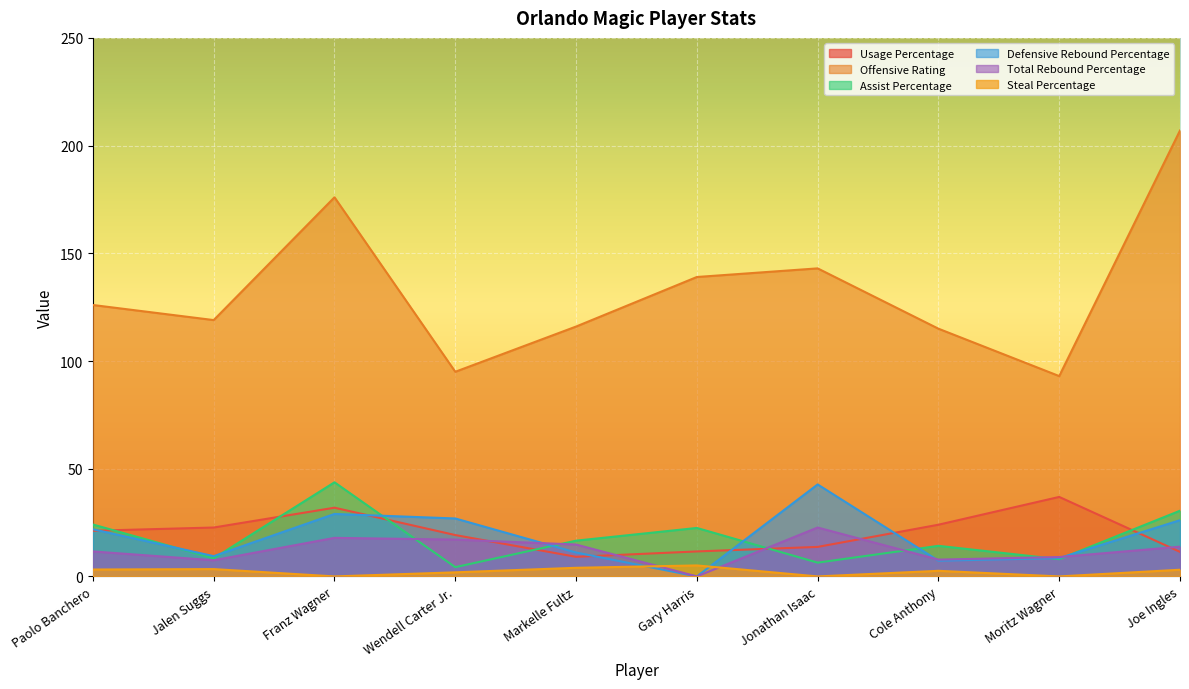

The value of Total Rebound Percentage at Wendell Carter Jr. is 17.1. True or false?

True